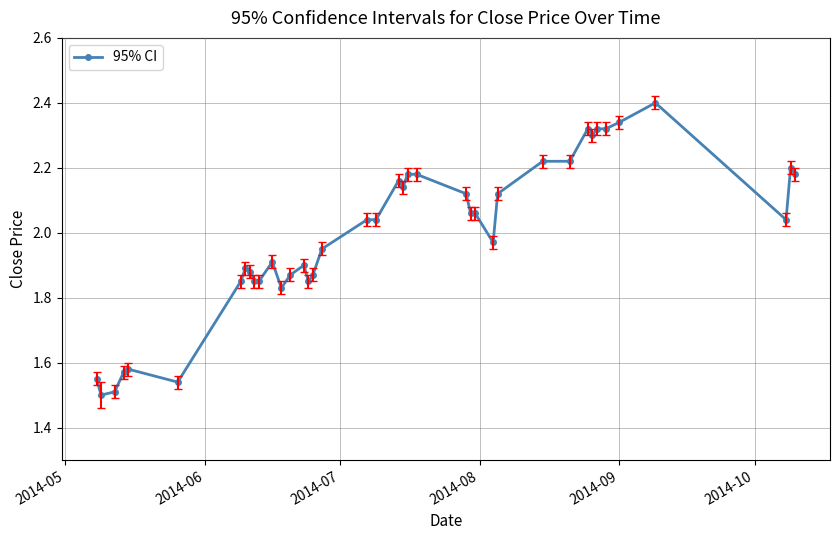

True or false: there are more than 0 points higher than both neighbors.

True